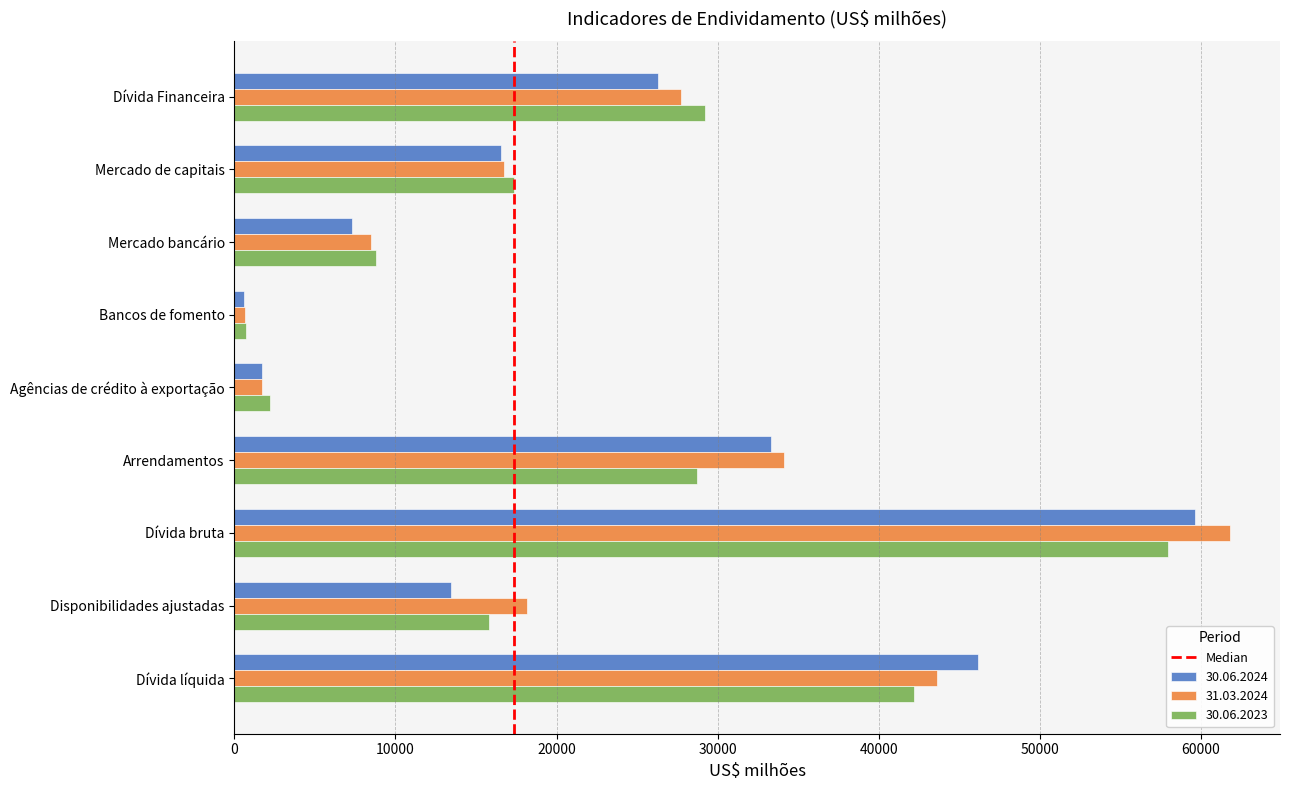

Is it true that 30.06.2024 equals 70621 at Dívida líquida?

False